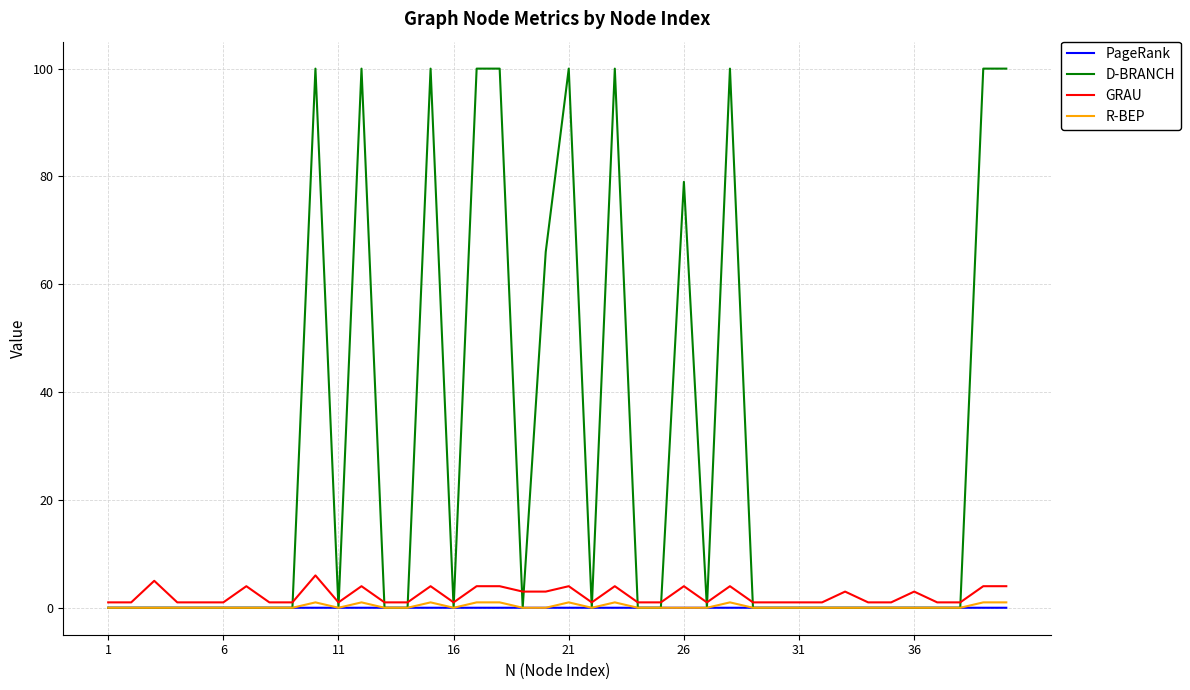

In PageRank, how many points are lower than both neighbors (excluding endpoints)?

14